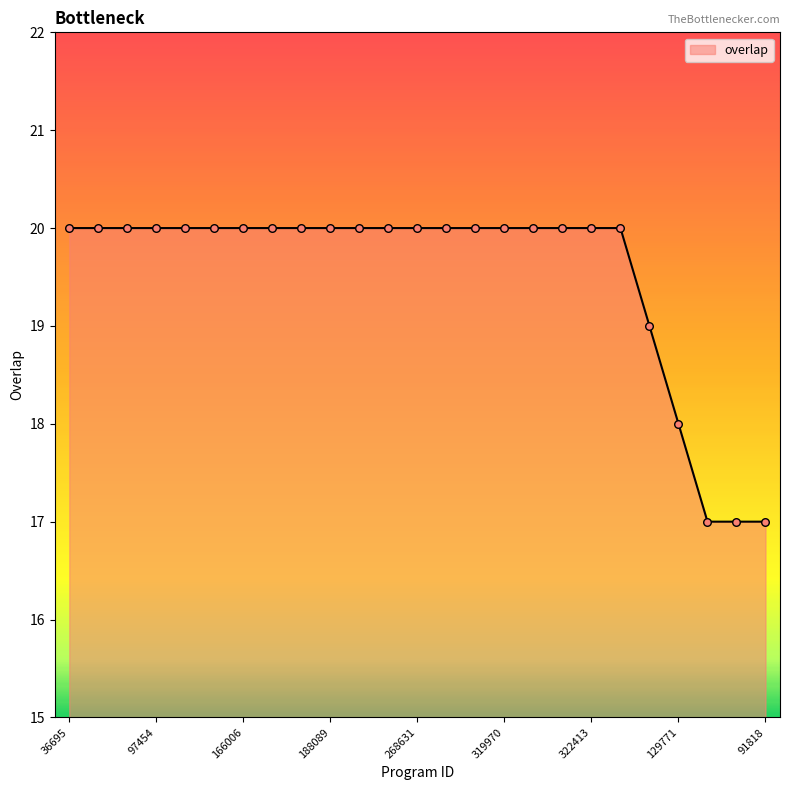

What is the minimum value shown in the chart?

17